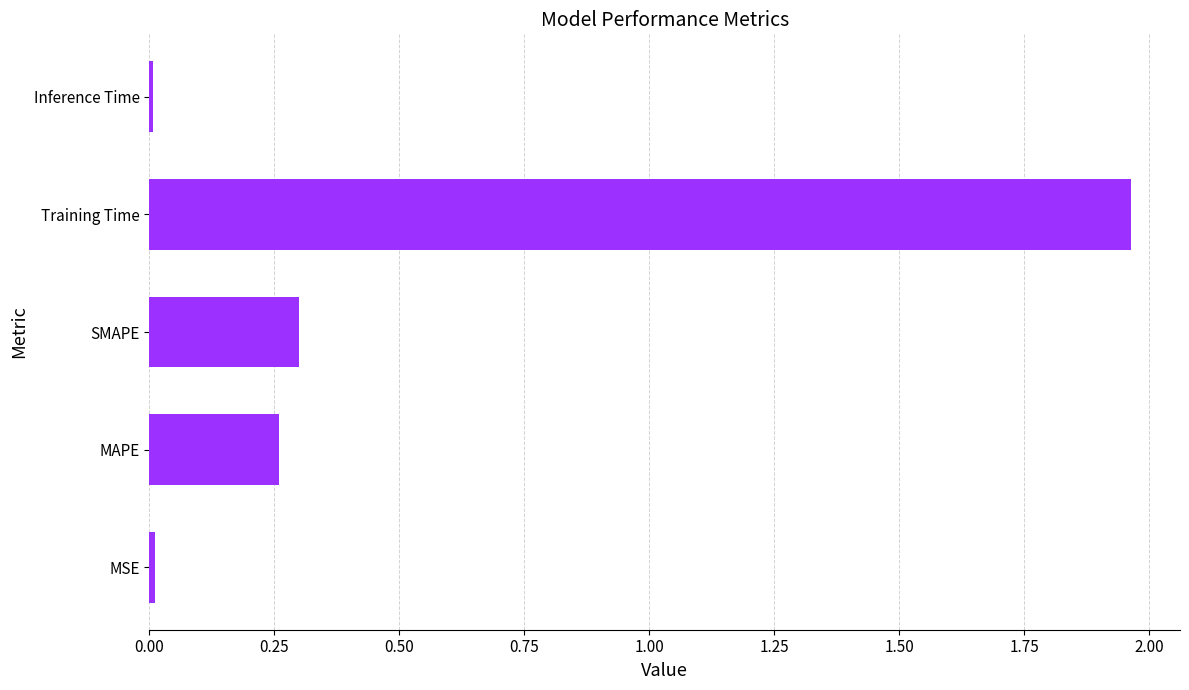

At which category does the chart reach its peak across all series?

Training Time